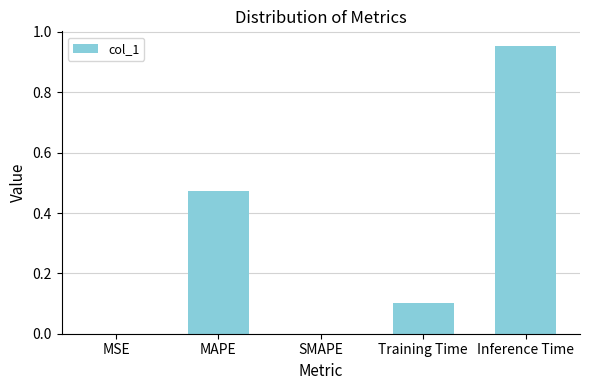

What is the sum of all values?

1.5